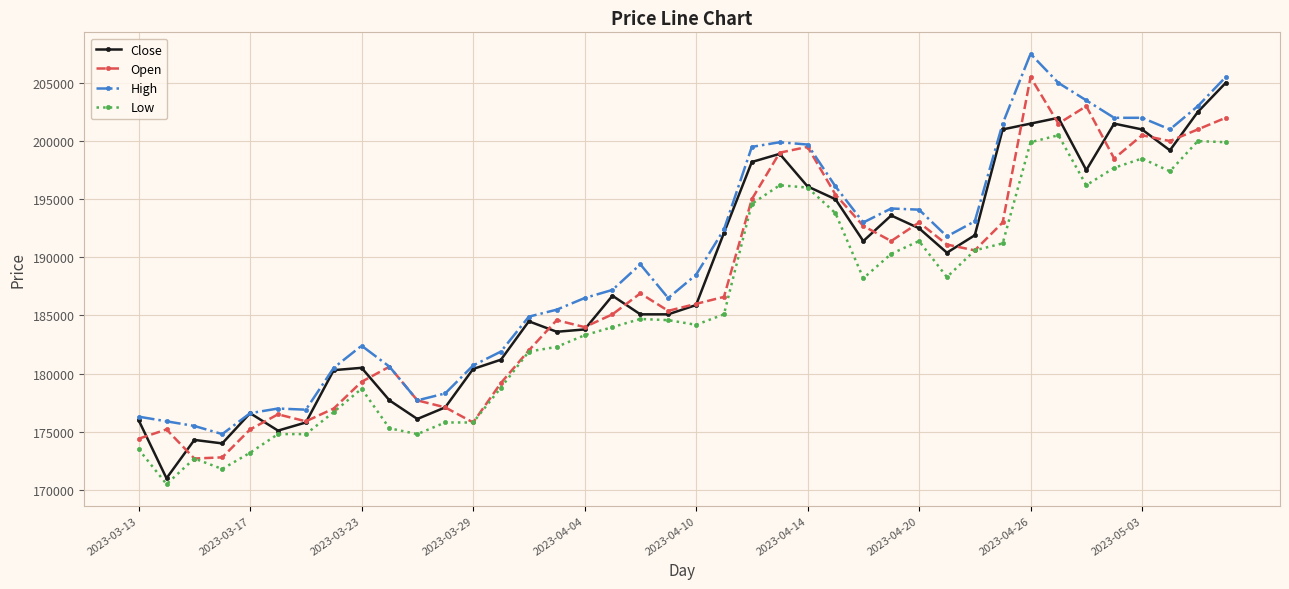

Which series has the largest total across all categories?

High